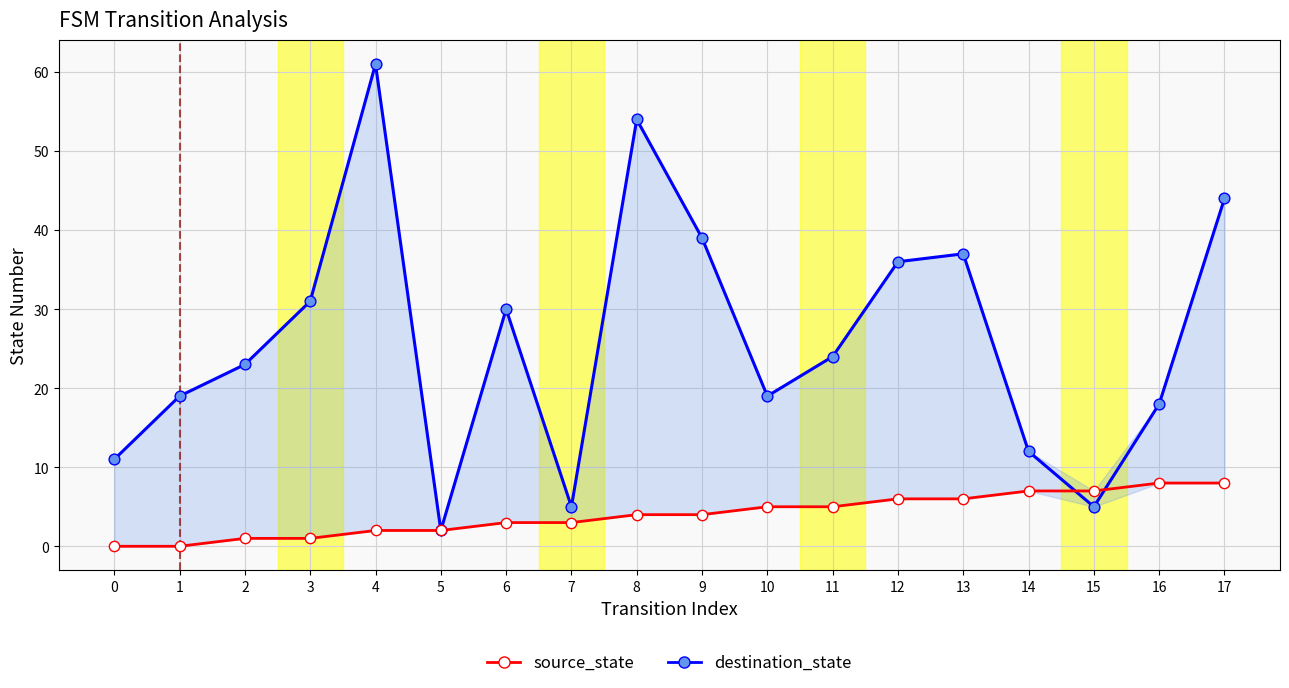

At which category is the sum across all series the highest?

4